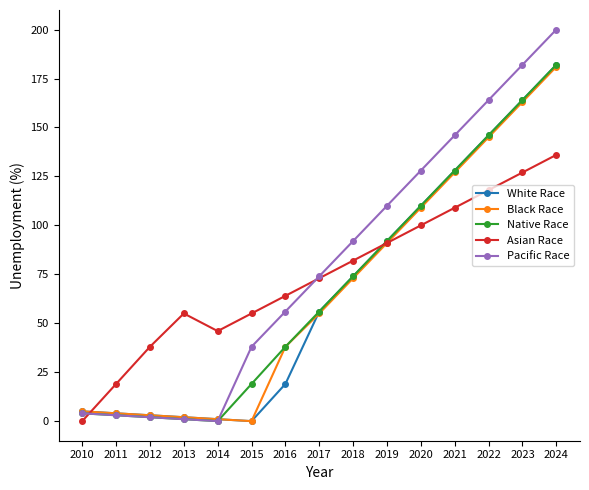

The value of White Race at 2013 is 2. True or false?

True